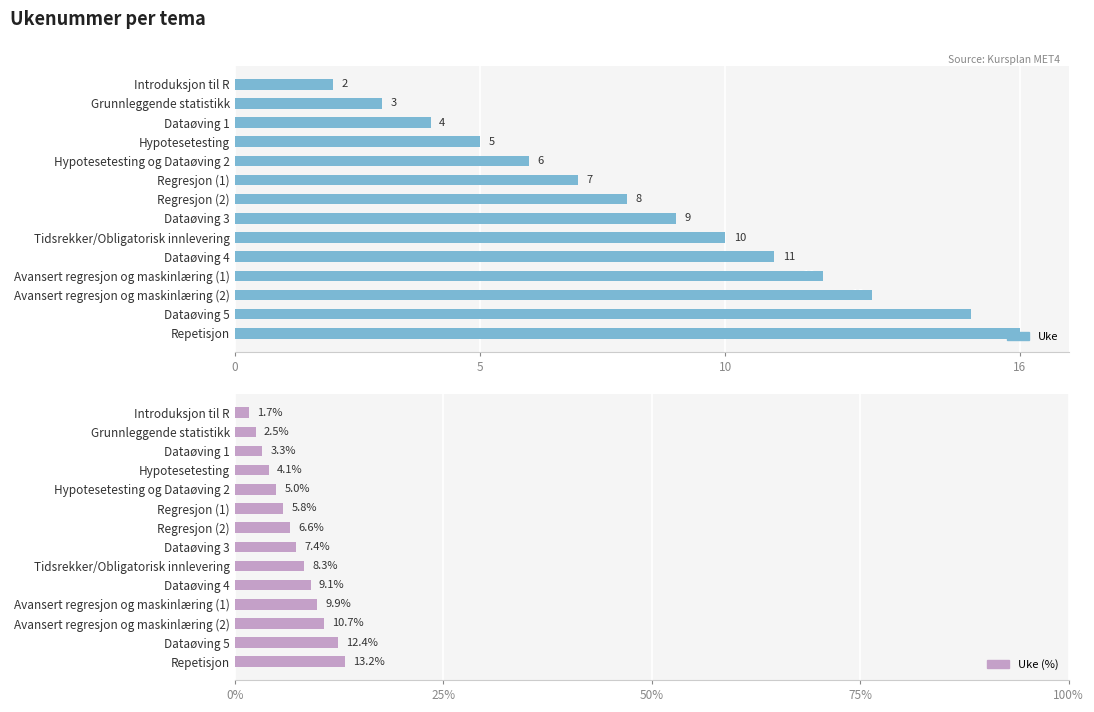

What is the difference between the maximum and minimum values in the Uke series?

14.0